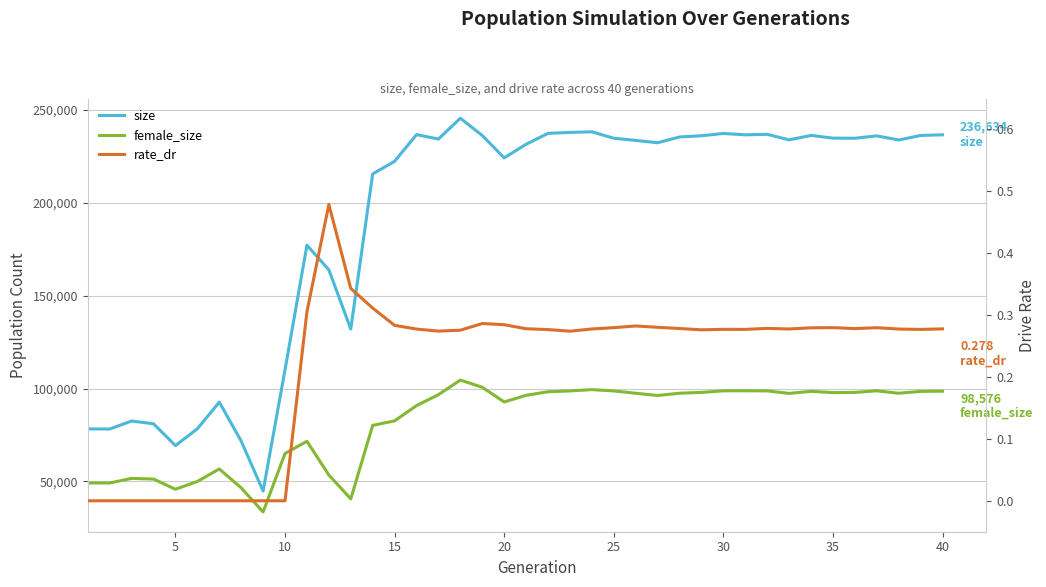

True or false: size has a value of 234845.0 at 35.

True